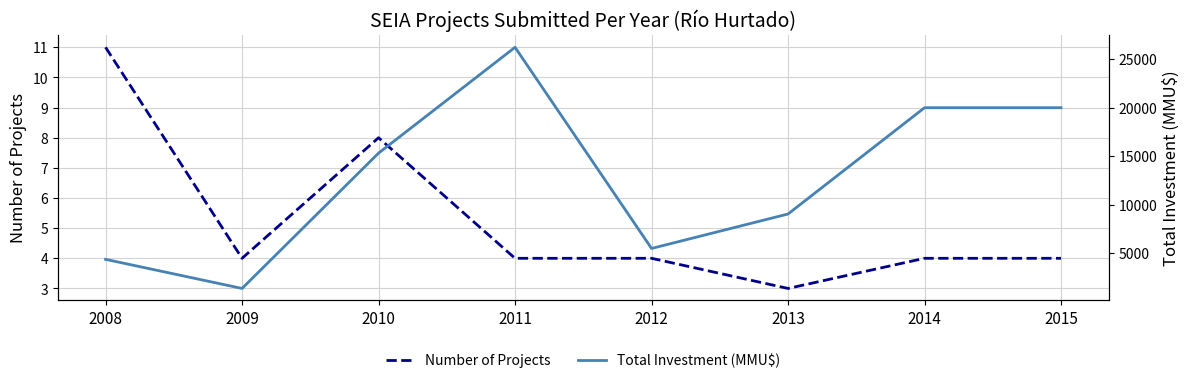

Rank the series at 2012 from lowest to highest value.

Number of Projects, Total Investment (MMU$)